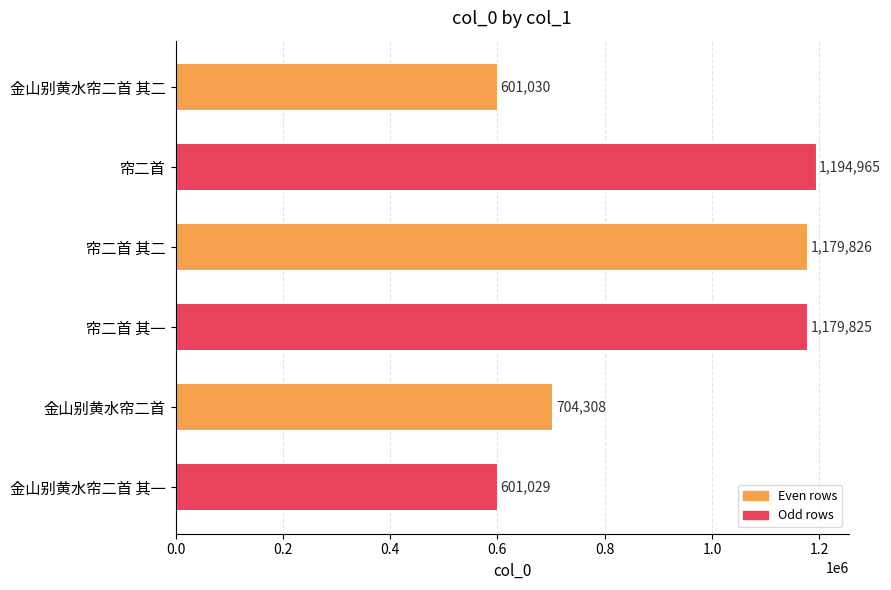

Reading bottom to top, extract all data points from this chart.

601029	704308	1179825	1179826	1194965	601030